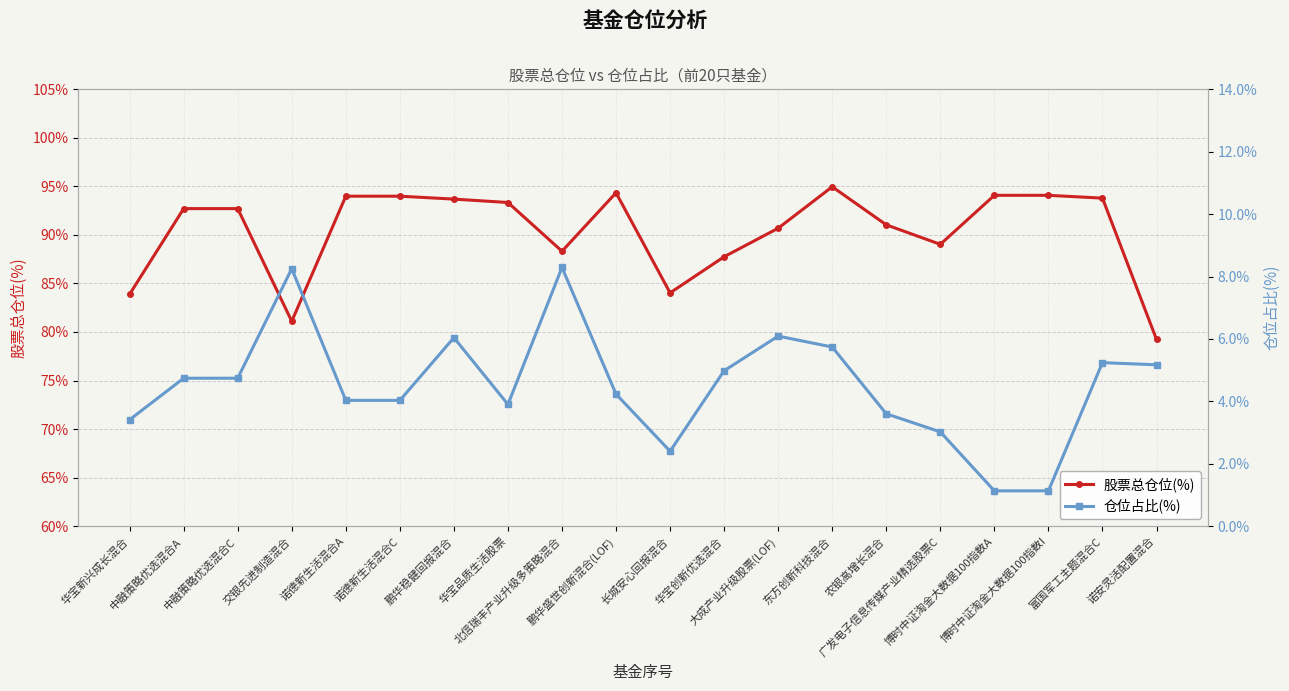

Where does the 仓位占比(%) series first go above 4?

中融策略优选混合A